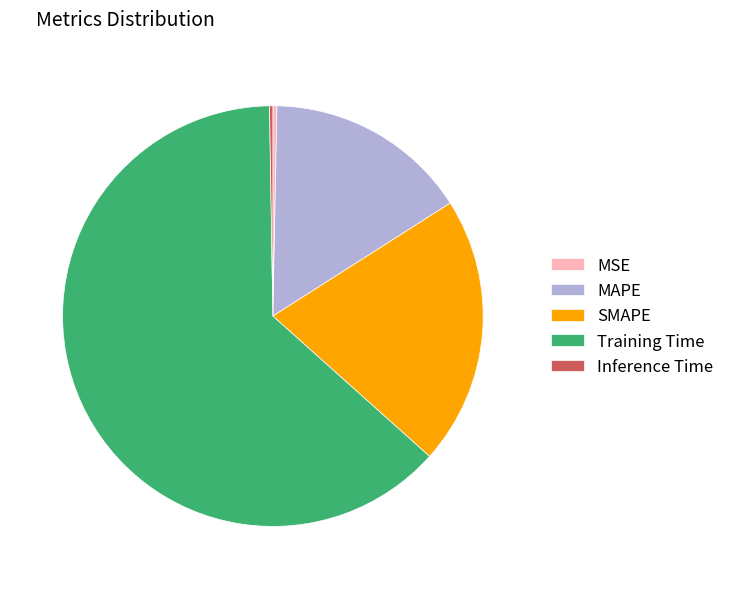

Approximately how many times larger is the value at SMAPE compared to Training Time?

0.3